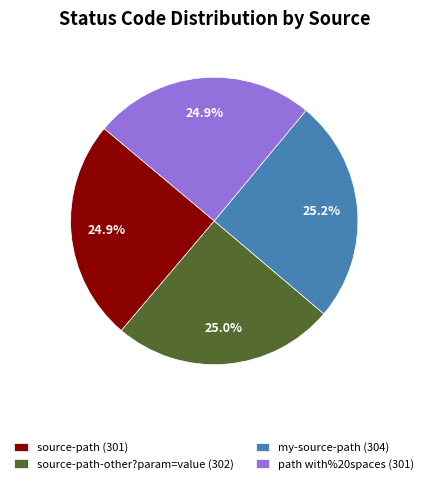

What is the ratio of the value at my-source-path (304) to the value at source-path (301)?

1.0